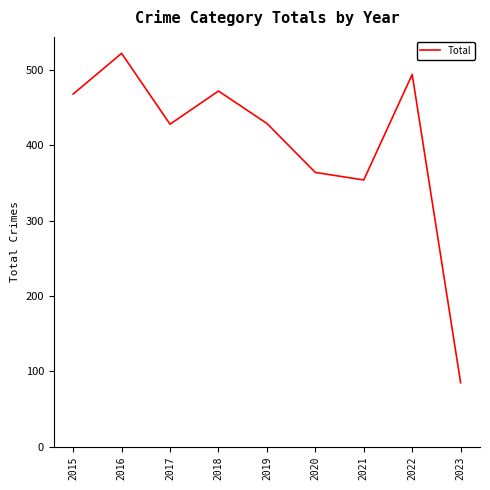

At which category does the chart reach its minimum across all series?

2023